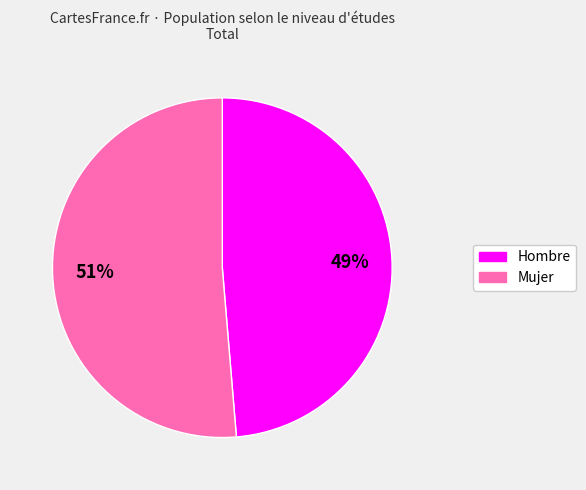

Rank the categories by value from lowest to highest.

Hombre, Mujer